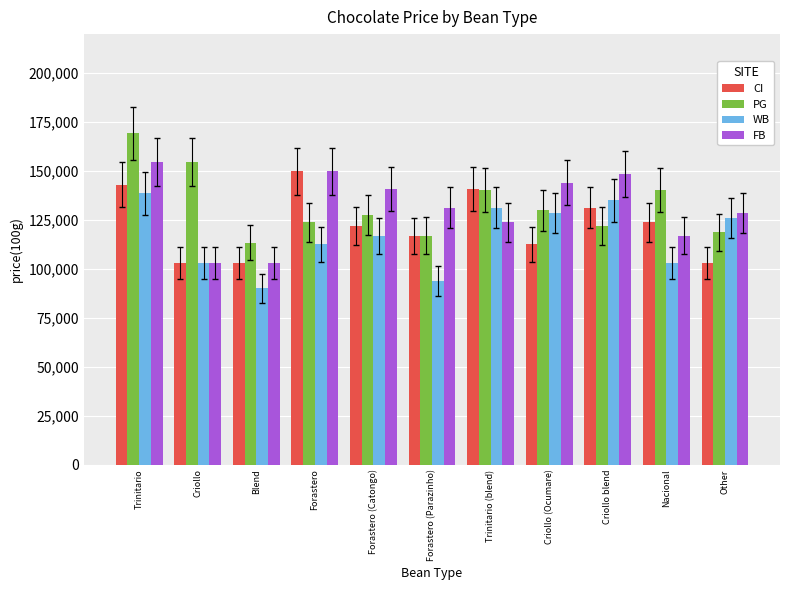

Is it true that CI equals 49655.3 at Criollo?

False